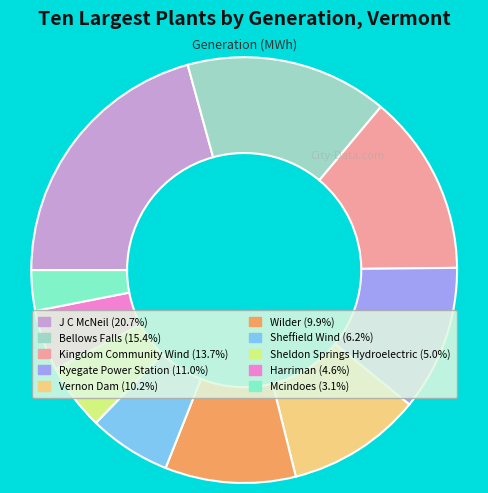

Is it true that Wilder is 10% of the pie?

True